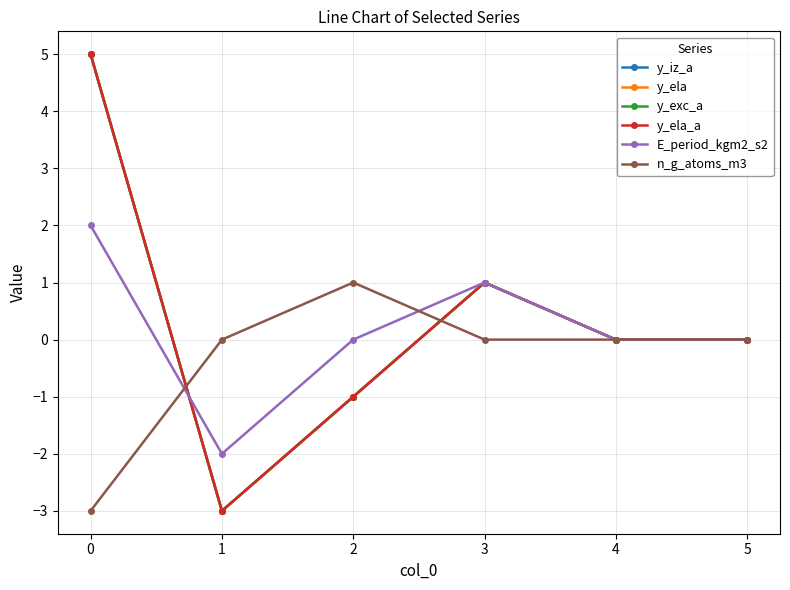

Which label corresponds to the smallest value in the chart?

1